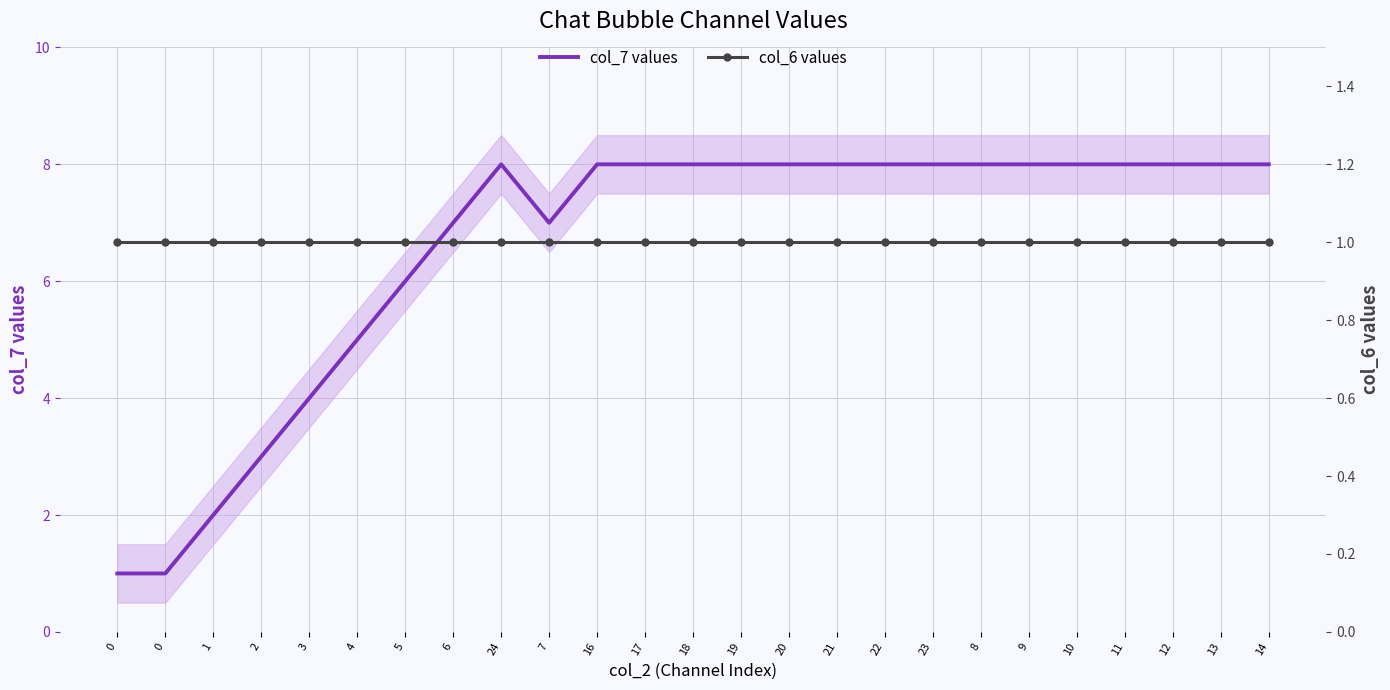

What is the value of the col_6 values point at the 15th from the left?

1